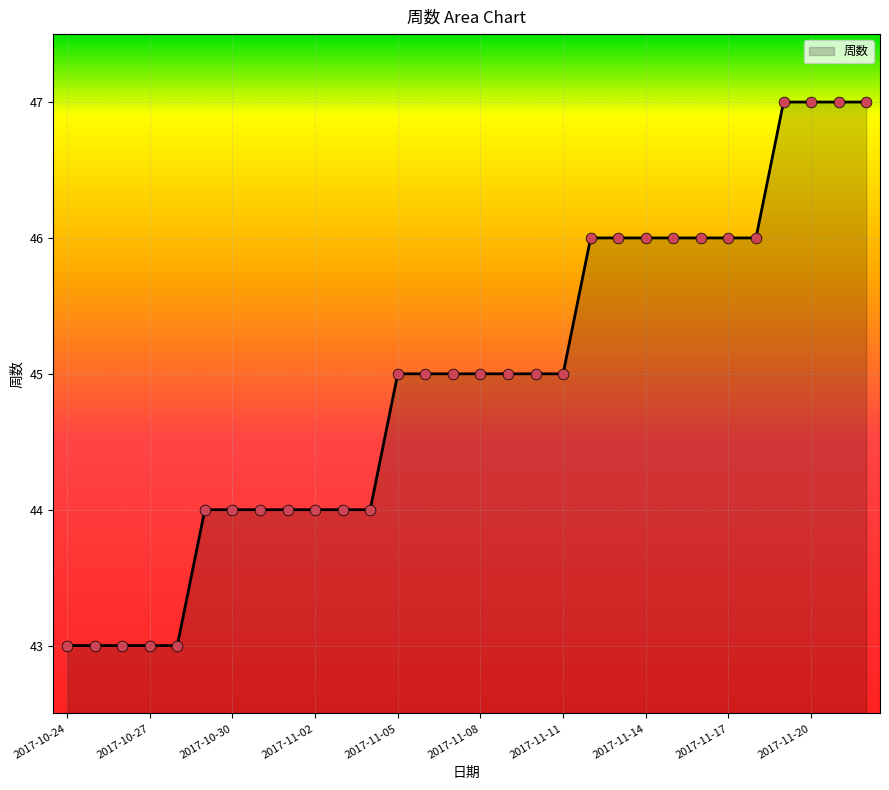

What is the difference between the maximum and minimum values?

4